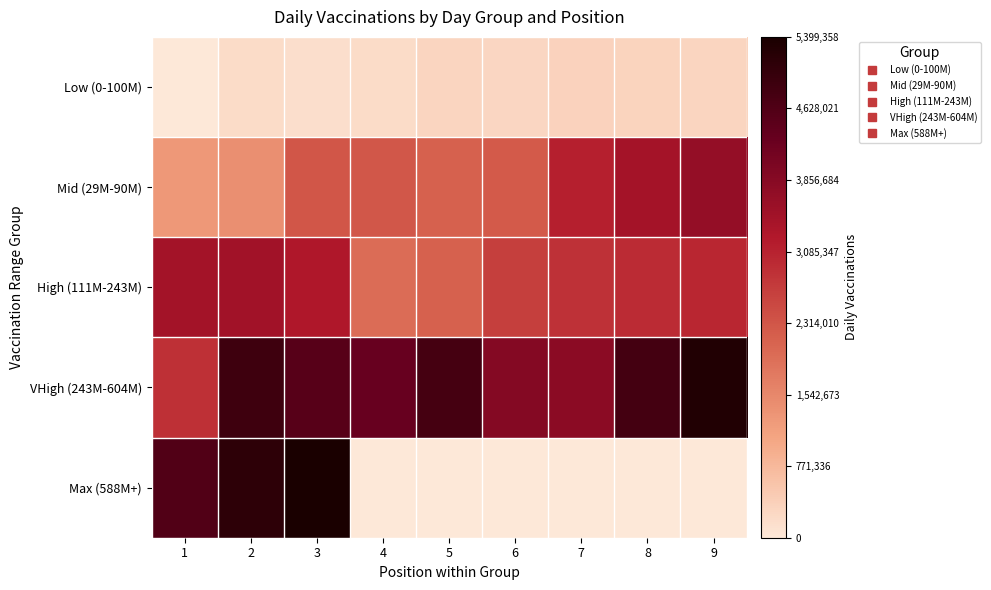

Which series has the widest spread of values?

Max (588M+)